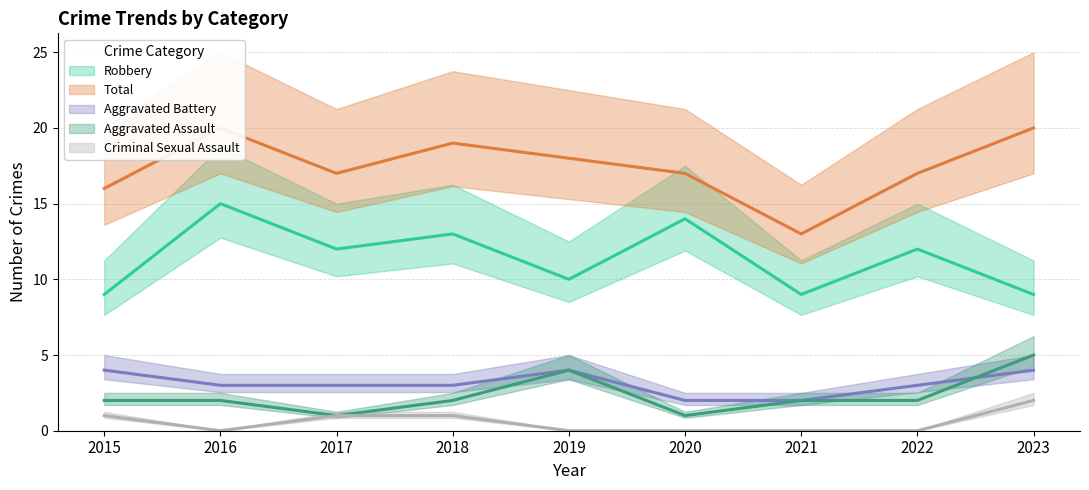

Reading right to left, transcribe all the data shown in this chart.

Aggravated Assault: 2023=5	2022=2	2021=2	2020=1	2019=4	2018=2	2017=1	2016=2	2015=2
Aggravated Battery: 2023=4	2022=3	2021=2	2020=2	2019=4	2018=3	2017=3	2016=3	2015=4
Criminal Sexual Assault: 2023=2	2022=0	2021=0	2020=0	2019=0	2018=1	2017=1	2016=0	2015=1
Robbery: 2023=9	2022=12	2021=9	2020=14	2019=10	2018=13	2017=12	2016=15	2015=9
Total: 2023=20	2022=17	2021=13	2020=17	2019=18	2018=19	2017=17	2016=20	2015=16